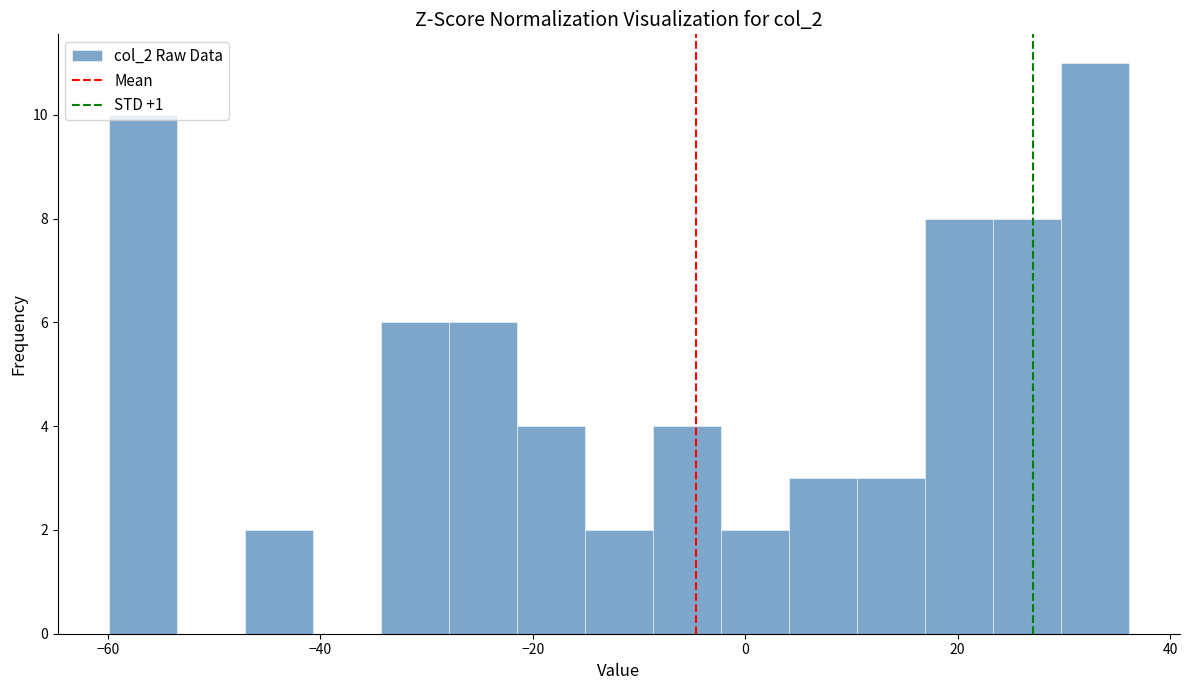

Read against the x-axis, roughly where is the centre of the tallest bar?

32